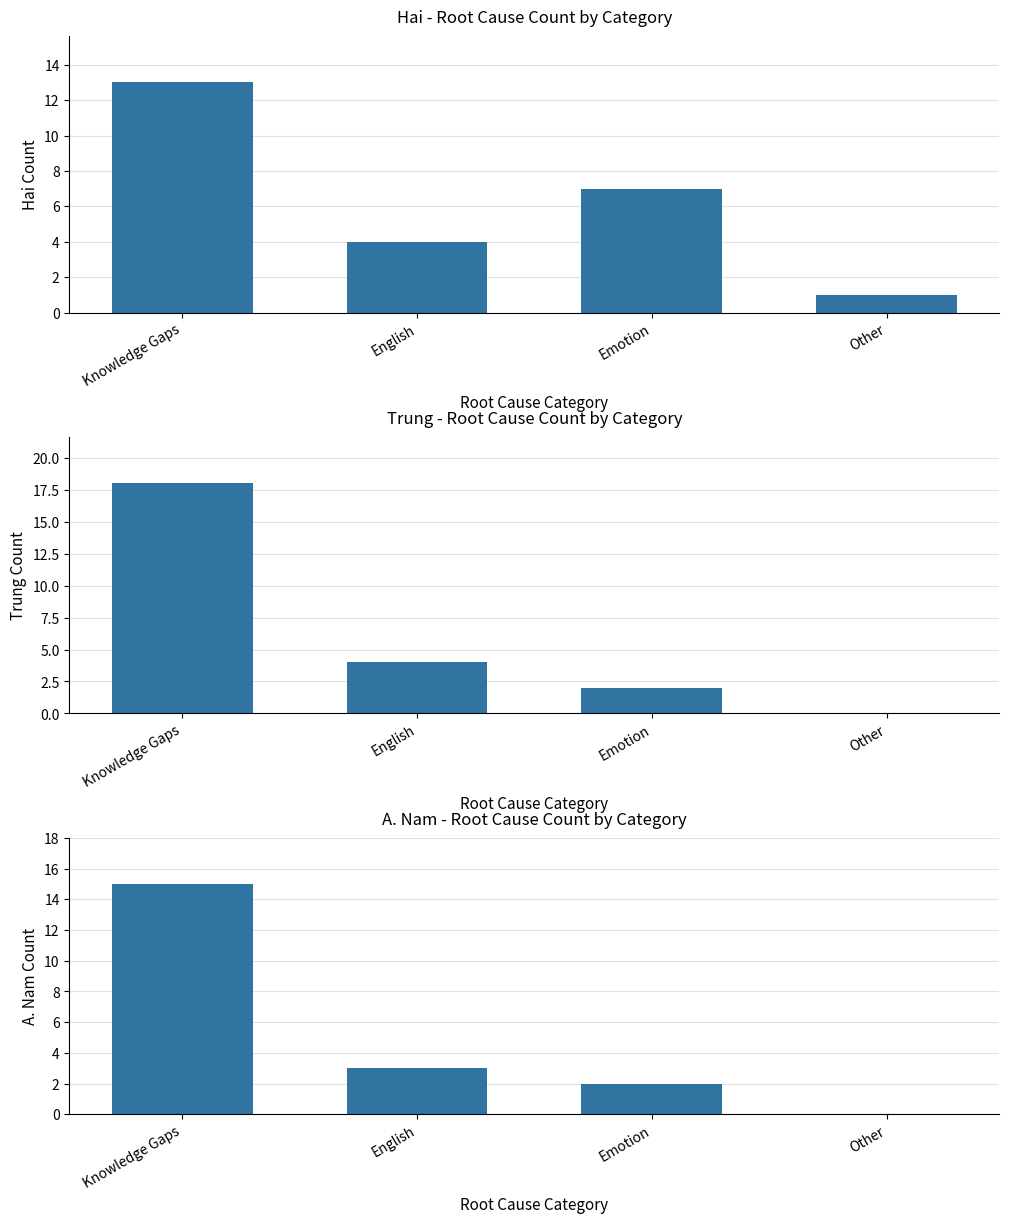

True or false: ANam_count has a value of 7 at Knowledge Gaps.

False